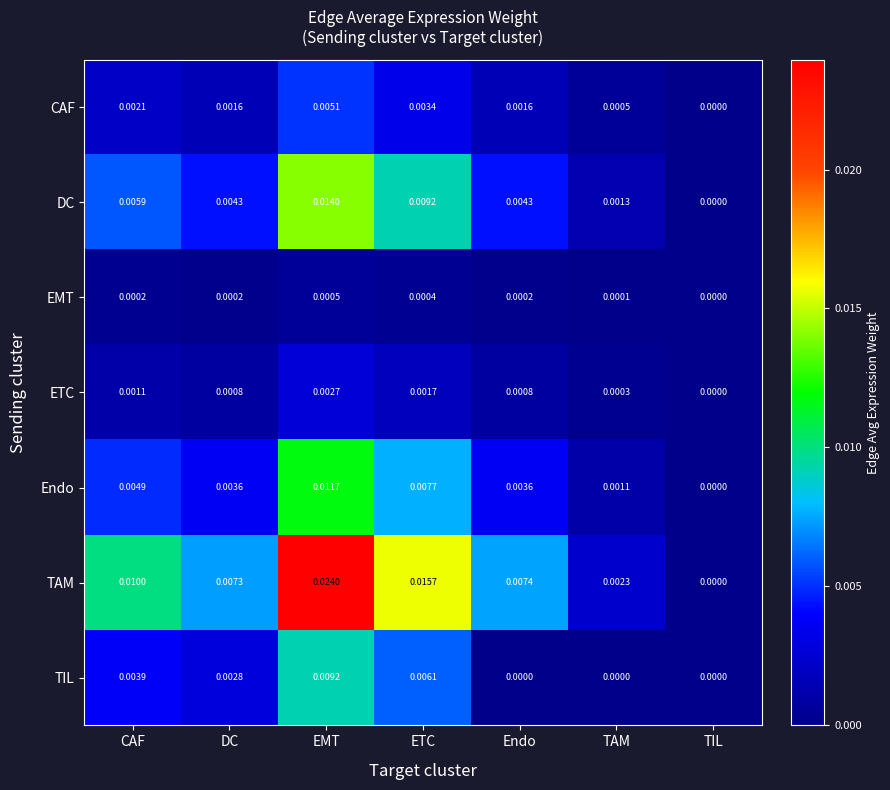

List the series in order of their peak value, highest first.

TAM, DC, Endo, TIL, CAF, ETC, EMT